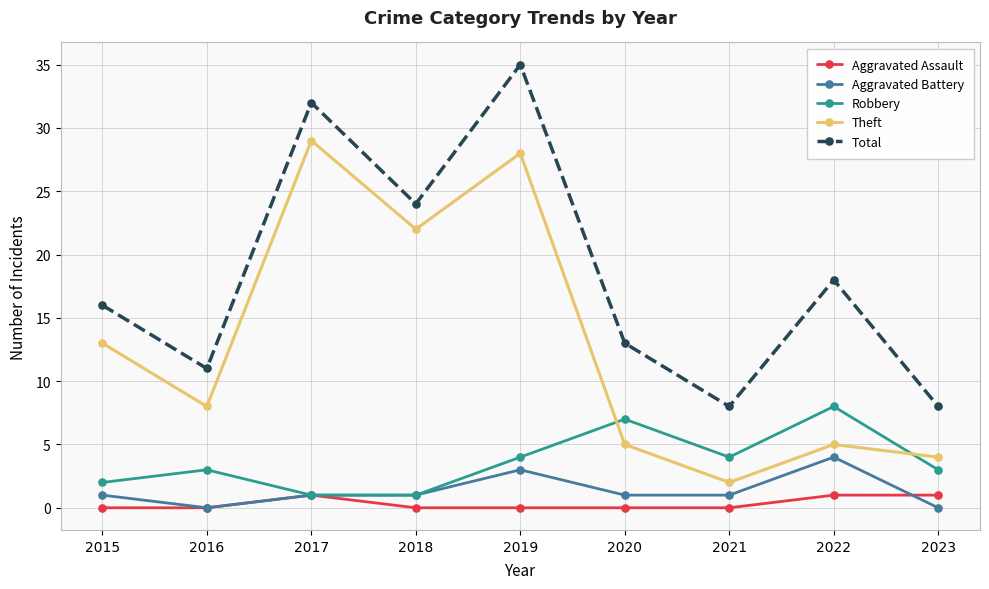

What are all the series names shown in the legend?

Aggravated Assault, Aggravated Battery, Robbery, Theft, Total